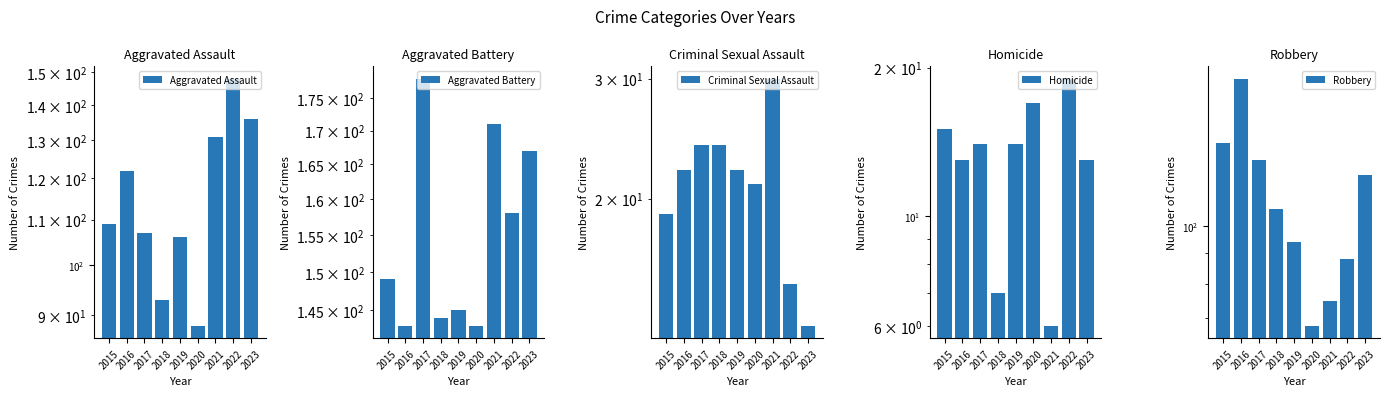

What is the total value across all series at 2015?

430